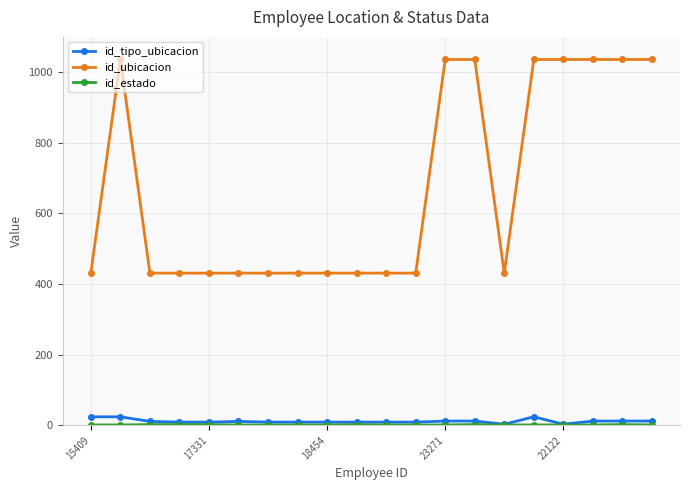

Count the id_ubicacion values in the range 431 to 1036.

20